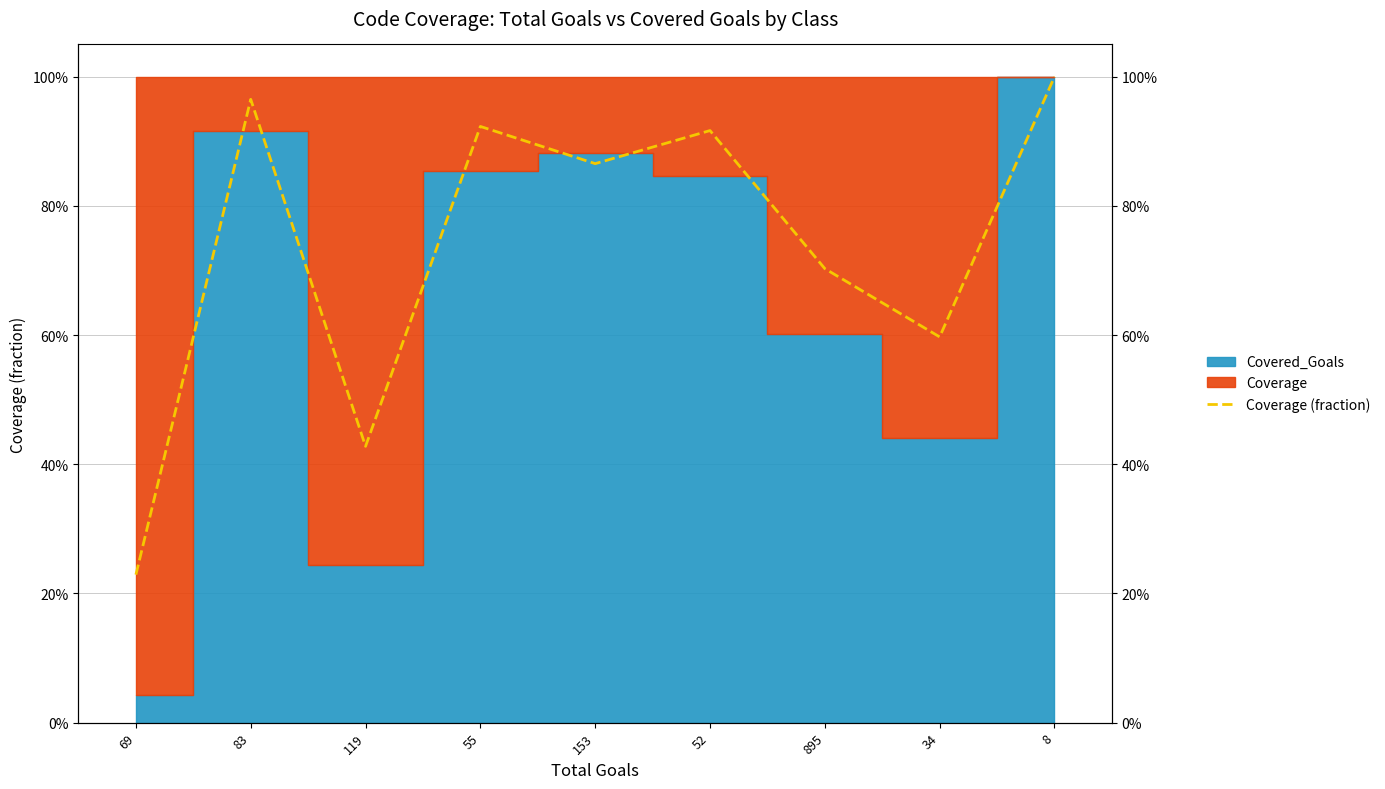

Reading left to right, list all the values displayed in this chart.

69=0.2	83=1.0	119=0.4	55=0.9	153=0.9	52=0.9	895=0.7	34=0.6	8=1.0